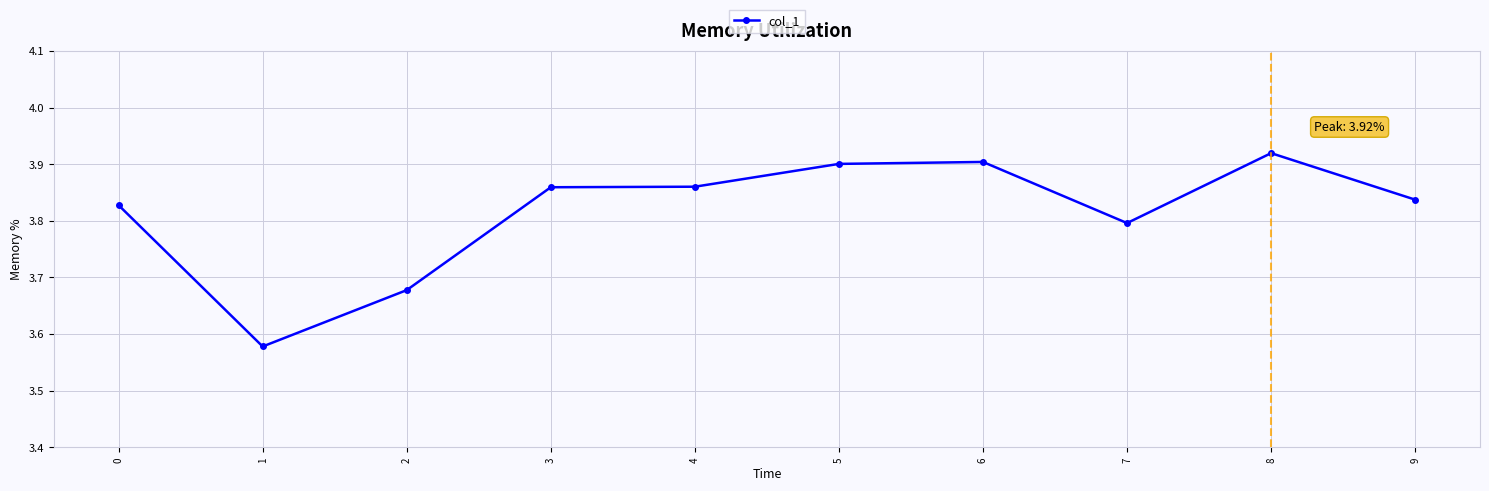

How many lines are shown in the chart?

1